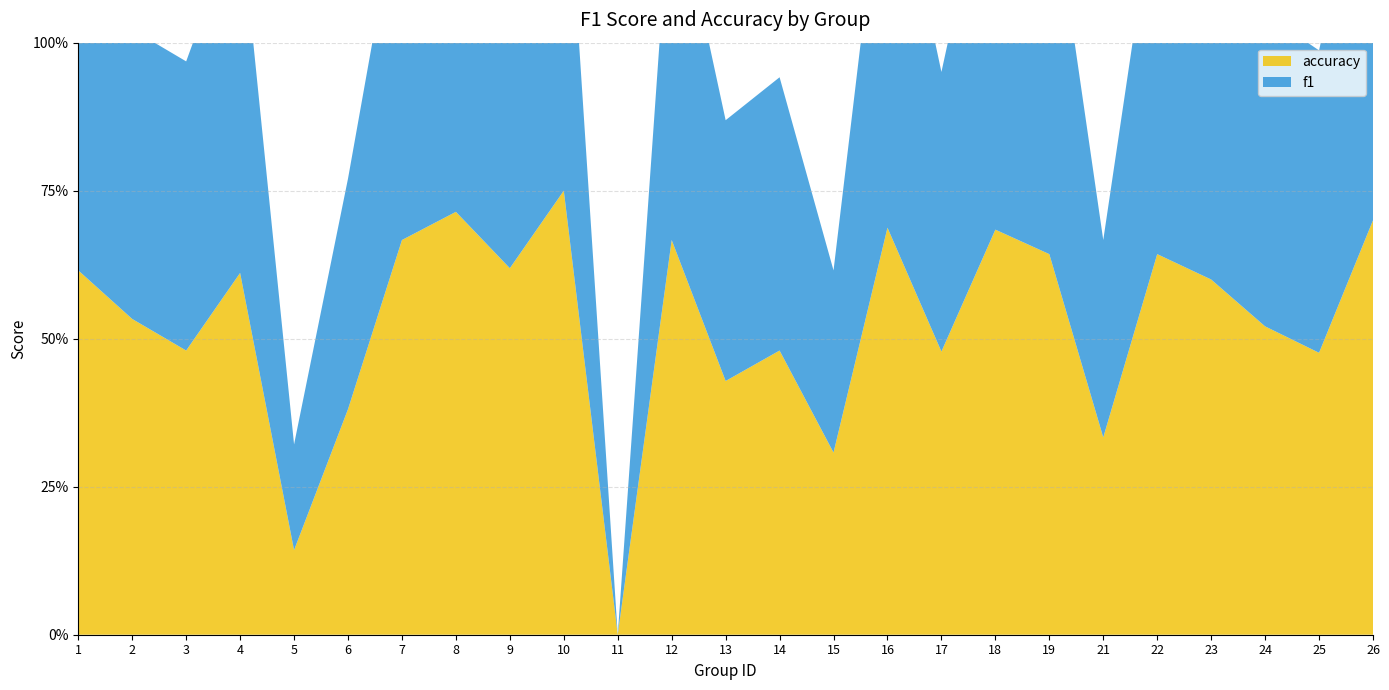

Reading left to right, what are all the values shown in this chart?

f1: 0.6	0.5	0.5	0.6	0.2	0.4	0.6	0.7	0.6	0.6	0.0	0.6	0.4	0.5	0.3	0.7	0.5	0.7	0.7	0.3	0.6	0.6	0.5	0.5	0.7
accuracy: 0.6	0.5	0.5	0.6	0.1	0.4	0.7	0.7	0.6	0.8	0.0	0.7	0.4	0.5	0.3	0.7	0.5	0.7	0.6	0.3	0.6	0.6	0.5	0.5	0.7